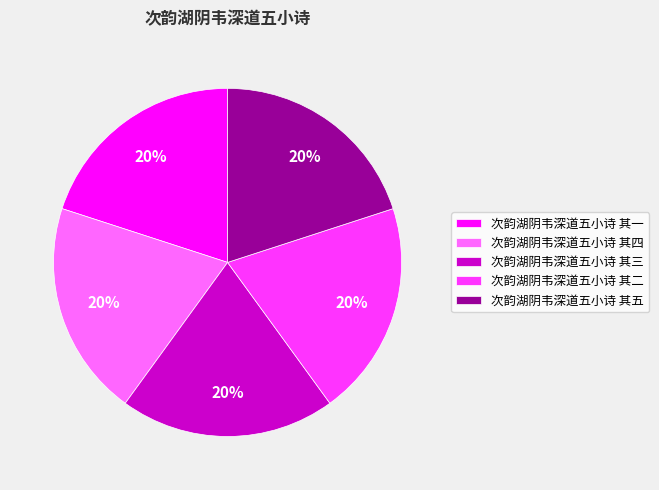

Does any single category account for the majority?

No